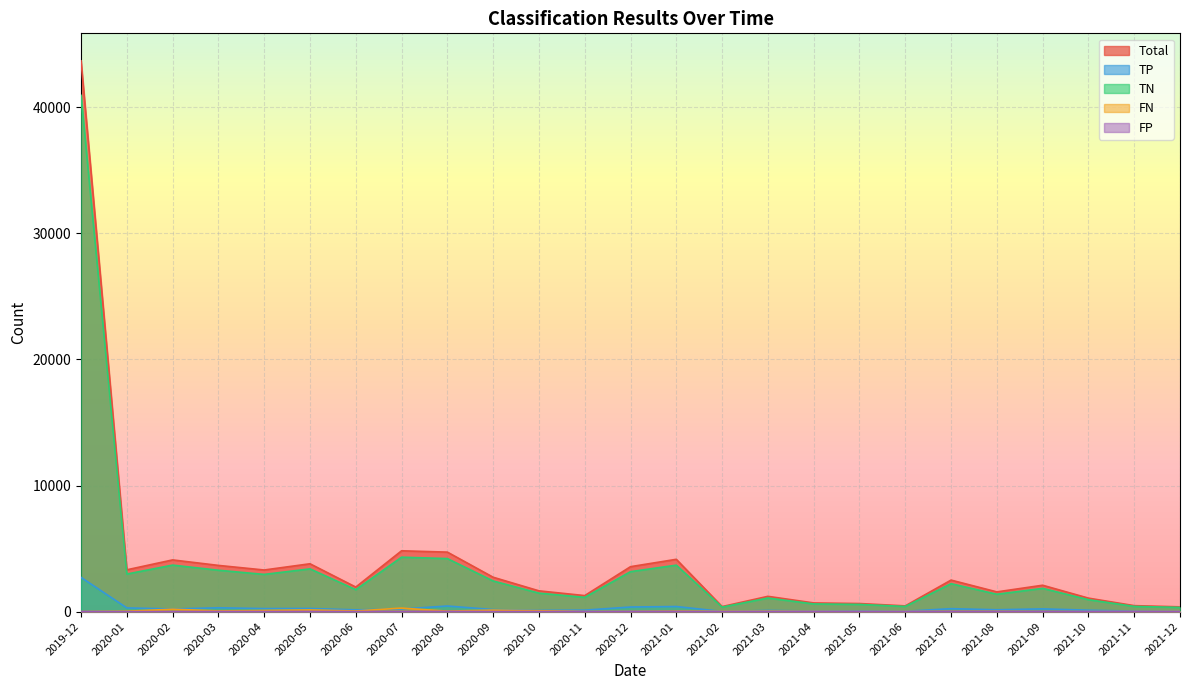

True or false: TP and Total cross at least once.

False